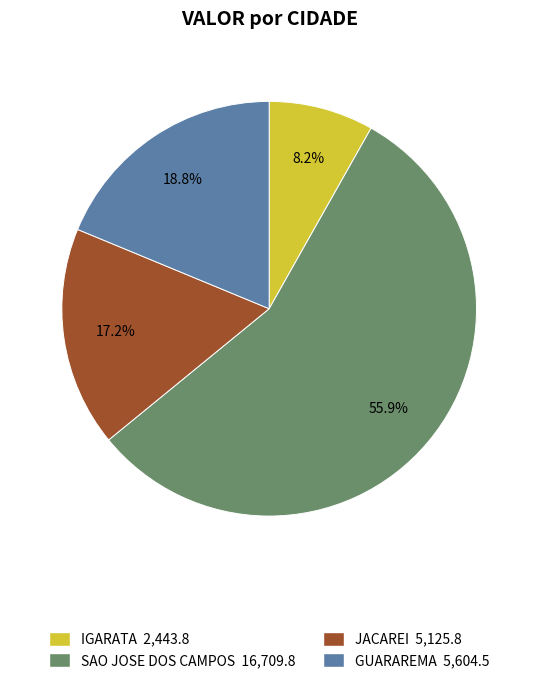

Does any single category account for the majority?

Yes